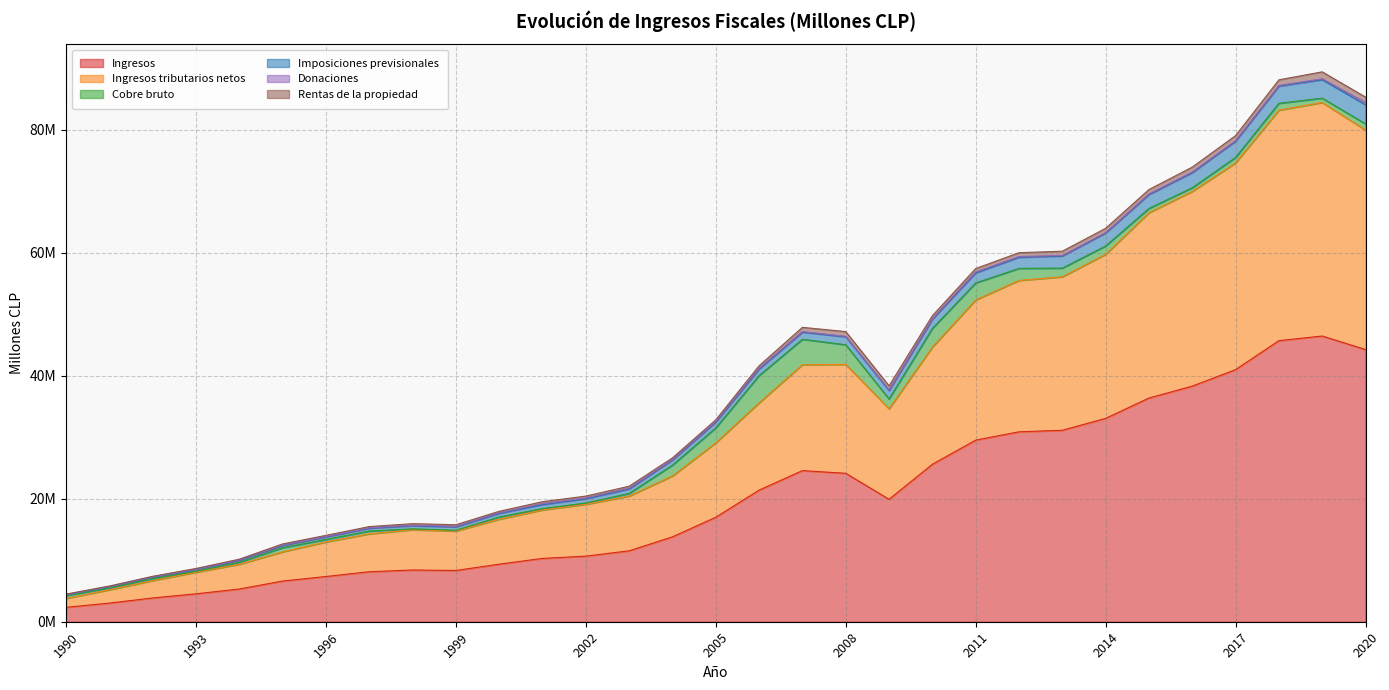

True or false: Ingresos tributarios netos and Imposiciones previsionales cross at least once.

False